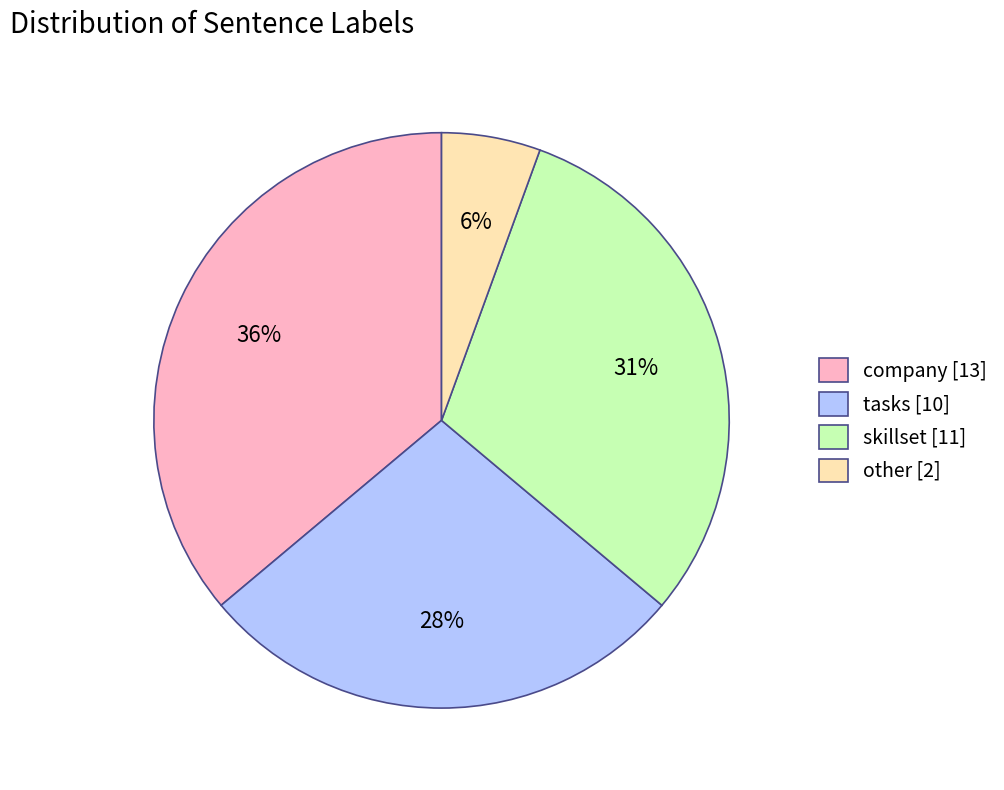

To the nearest percent, what is the average slice percentage?

25%